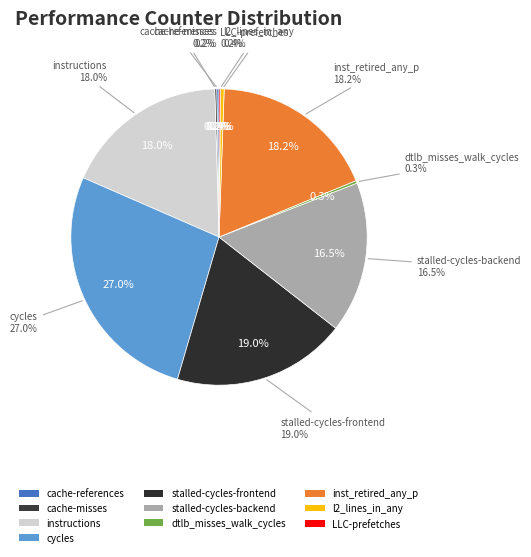

Rank the categories by value from highest to lowest.

cycles, stalled-cycles-frontend, inst_retired_any_p, instructions, stalled-cycles-backend, l2_lines_in_any, dtlb_misses_walk_cycles, cache-references, cache-misses, LLC-prefetches